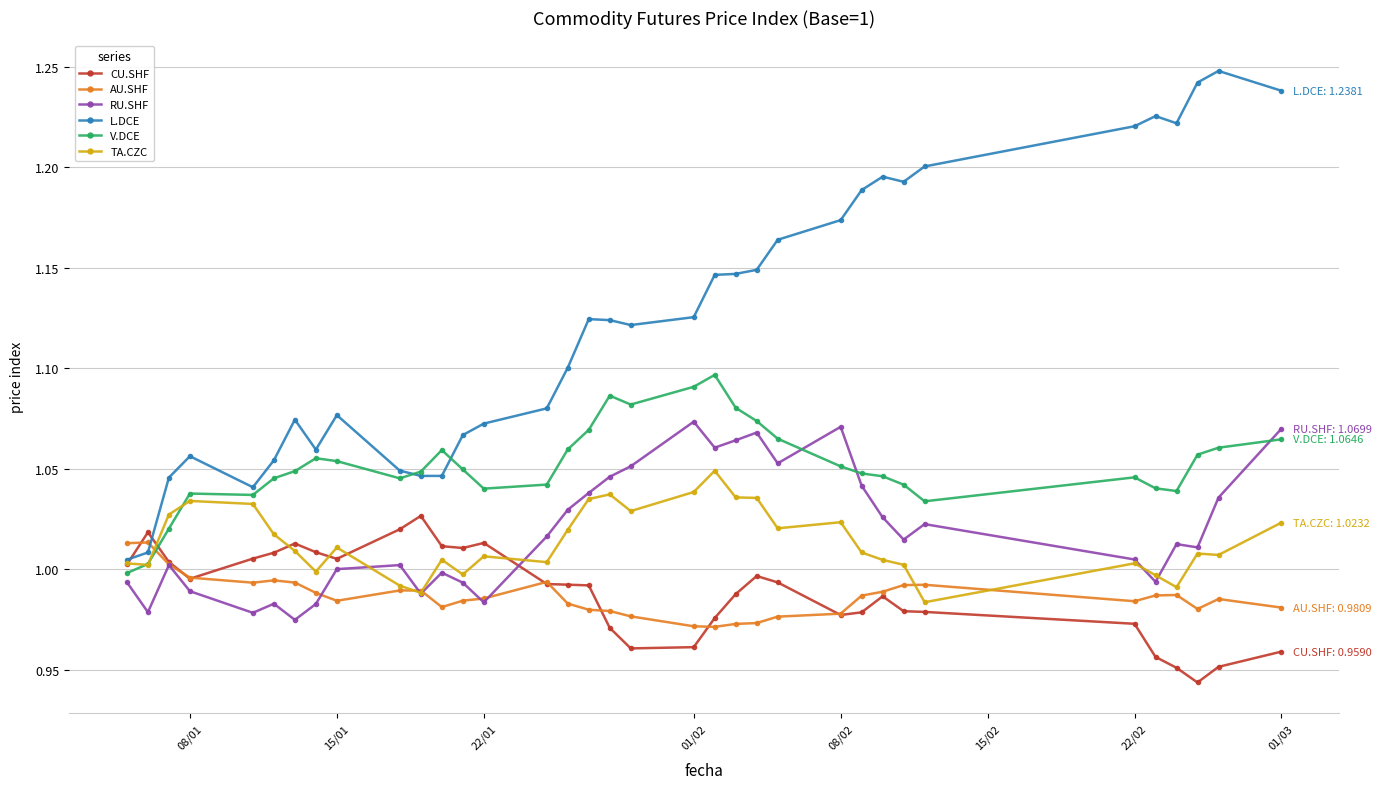

True or false: RU.SHF and L.DCE intersect in this chart.

False